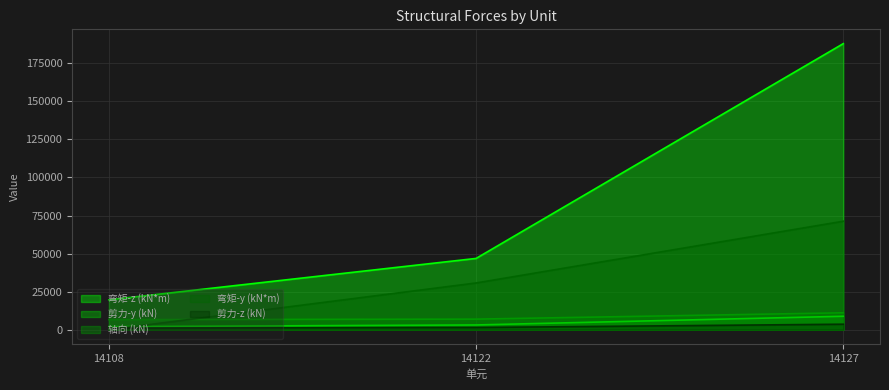

Rank the series by their maximum value, from highest to lowest.

弯矩-z (kN*m), 弯矩-y (kN*m), 轴向 (kN), 剪力-y (kN), 剪力-z (kN)